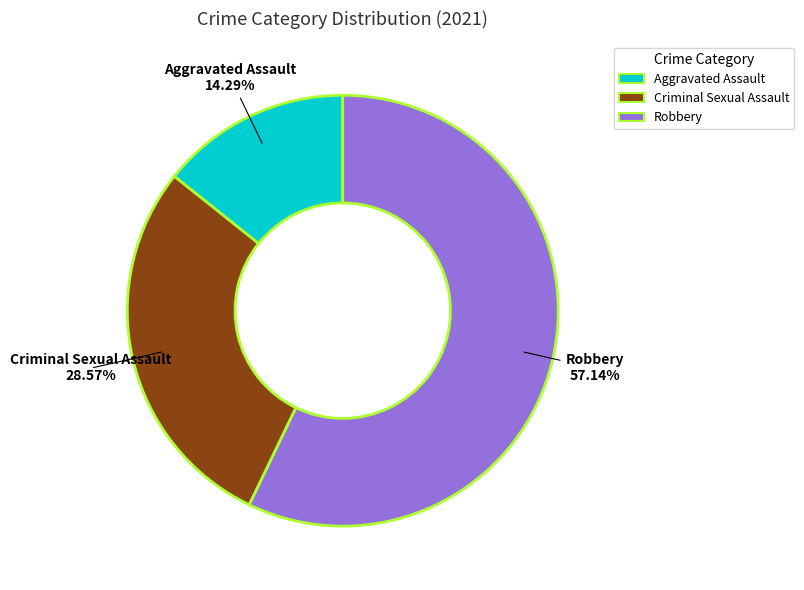

Does any single category account for the majority?

Yes